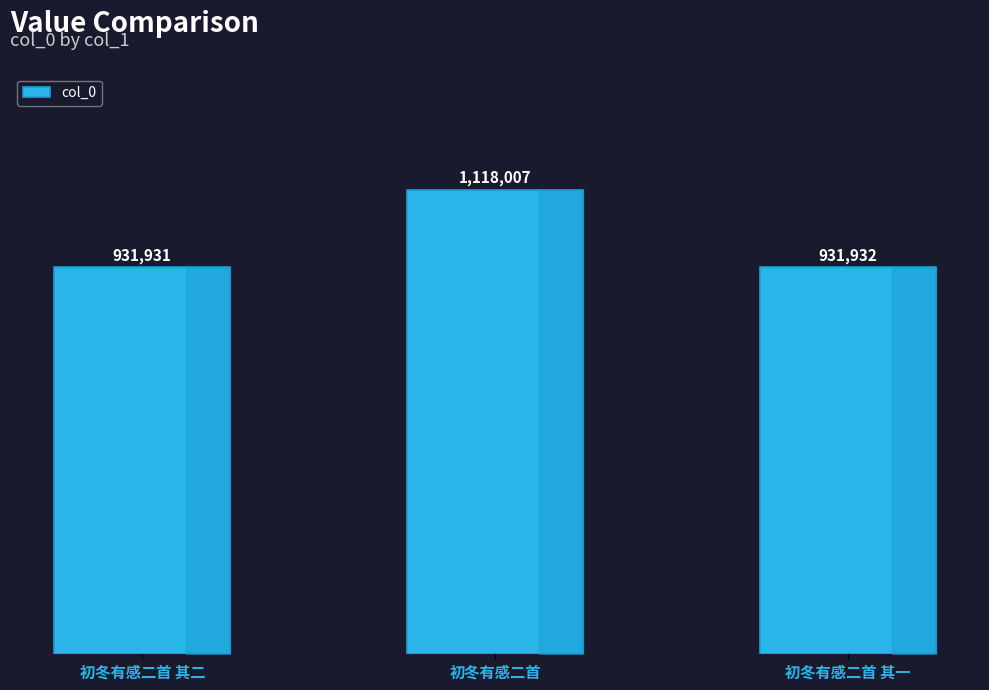

What is the ratio of the value at 初冬有感二首 其二 to the value at 初冬有感二首?

0.8